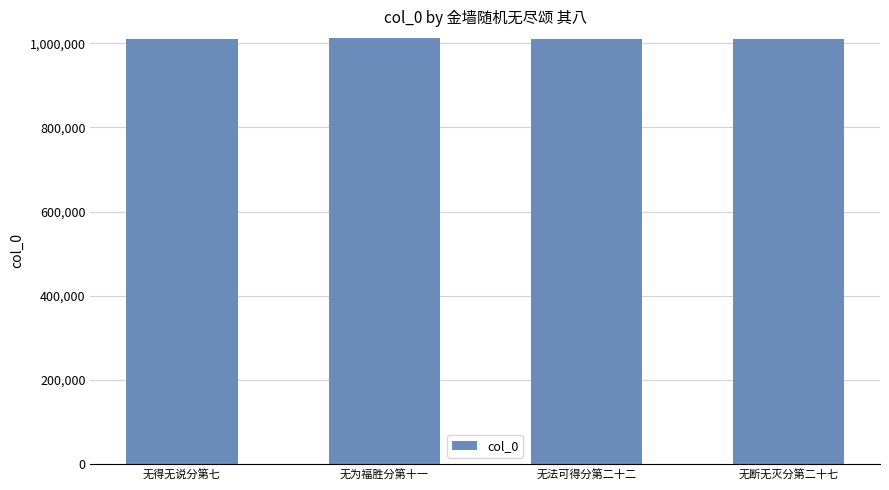

The chart shows a value of 1010983 at 无断无灭分第二十七. True or false?

True